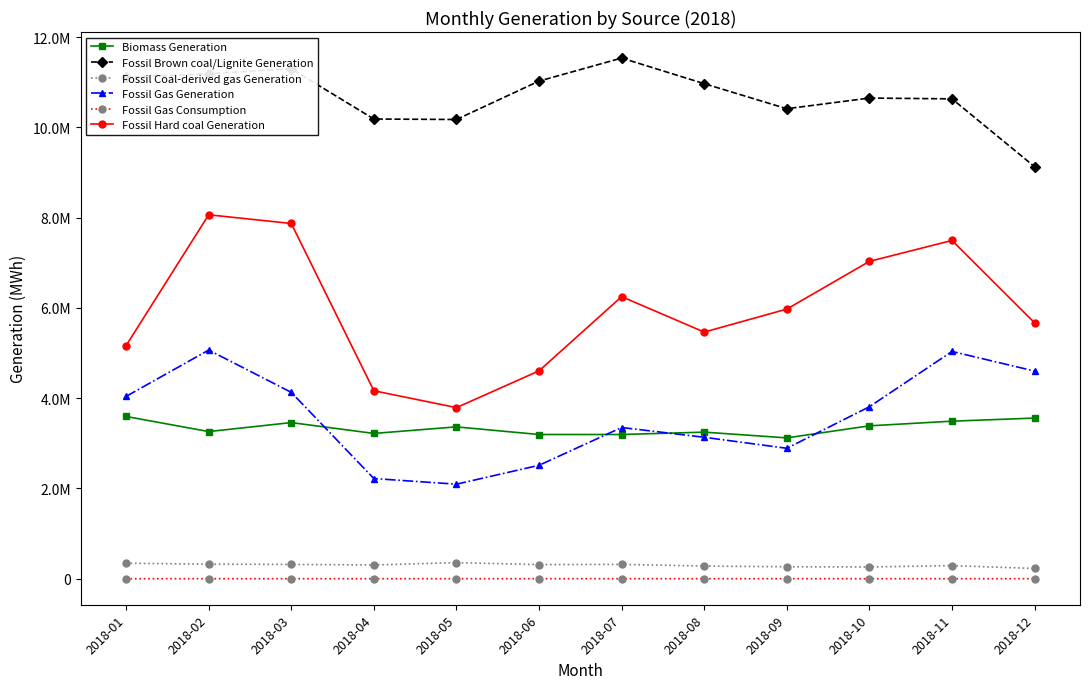

In Fossil Gas Generation, how many points are higher than both neighbors (excluding endpoints)?

3